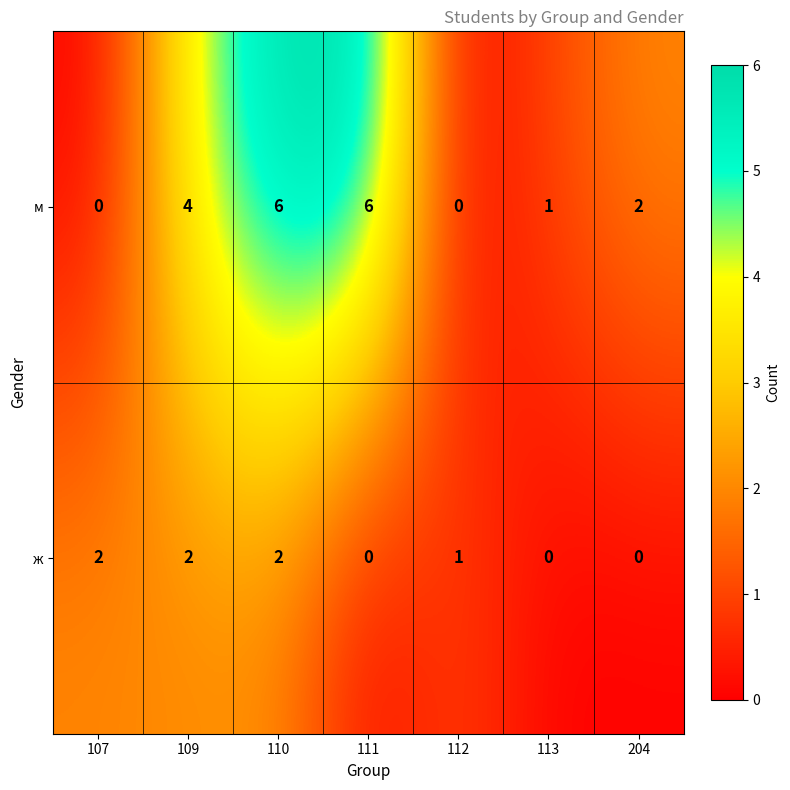

Reading left to right, list all the values displayed in this chart.

м: 107=0	109=4	110=6	111=6	112=0	113=1	204=2
ж: 107=2	109=2	110=2	111=0	112=1	113=0	204=0